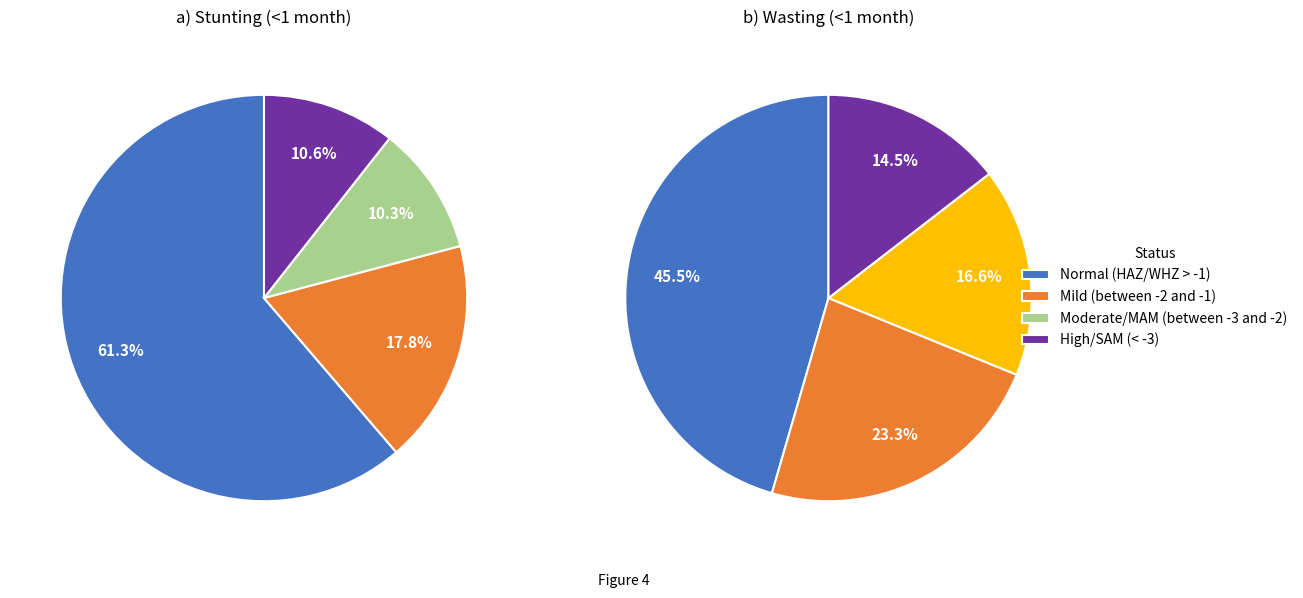

What is the majority slice?

Normal (HAZ-score > -1)